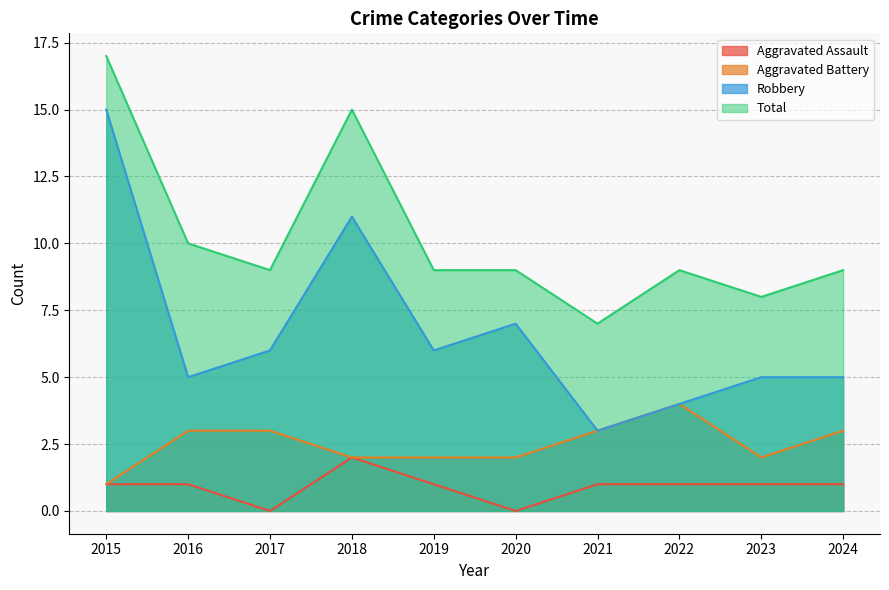

Which series has the widest spread of values?

Robbery